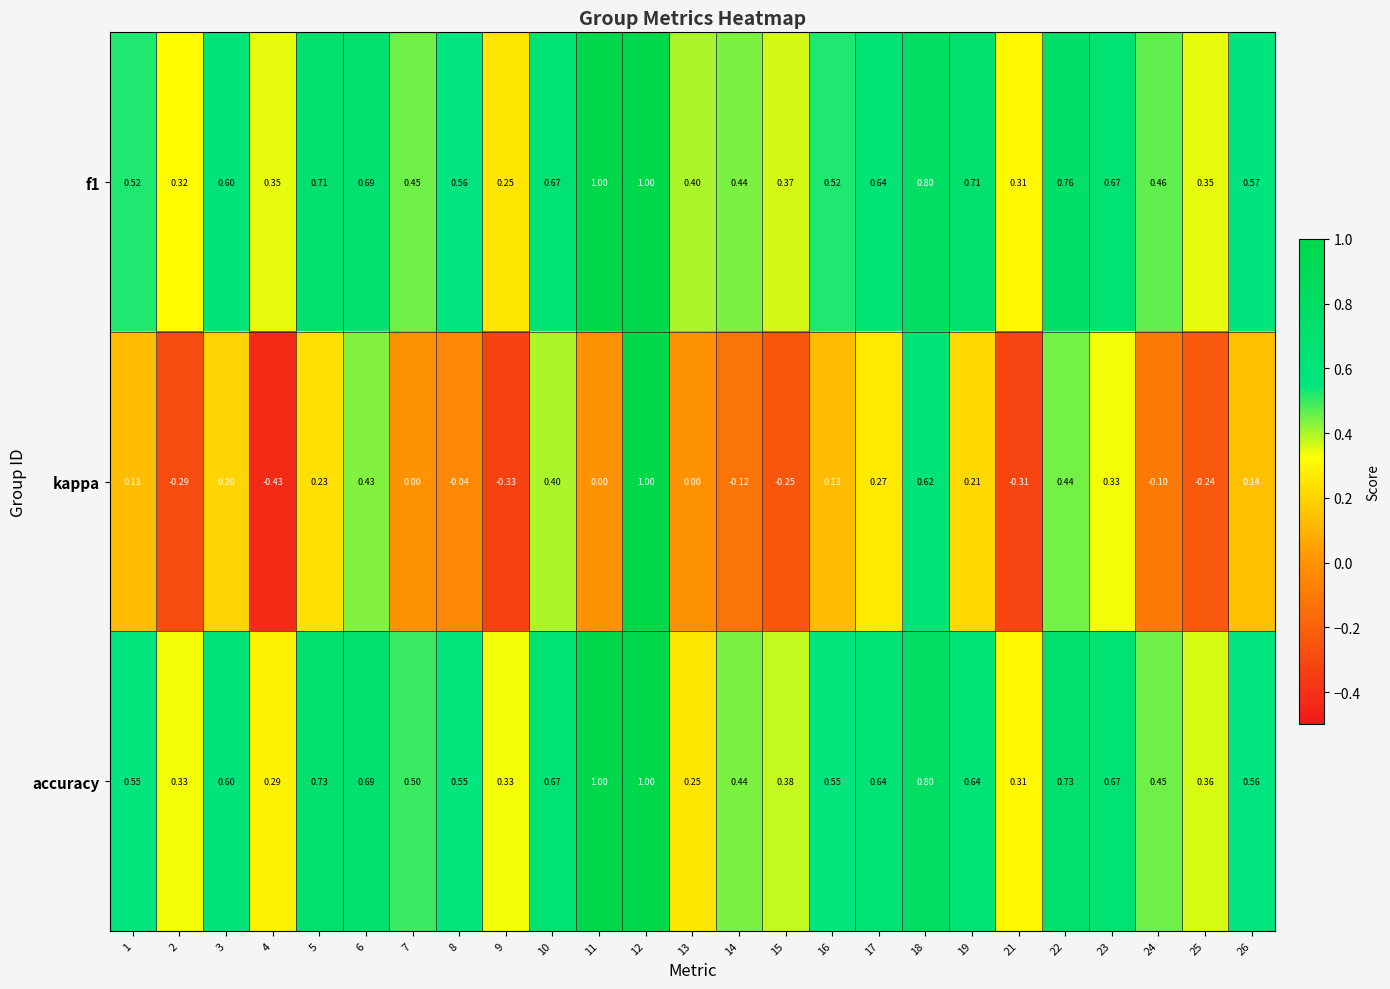

What is the maximum value shown in the chart?

1.0